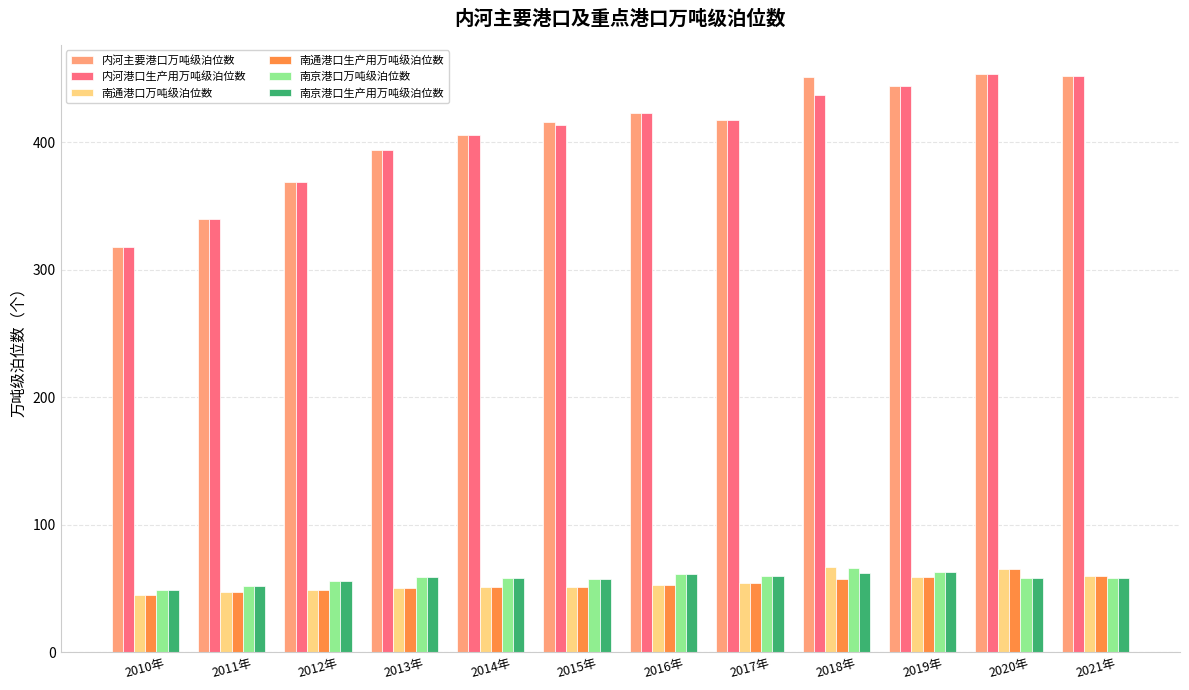

What are all the series names shown in the legend?

内河主要港口万吨级泊位数, 内河港口生产用万吨级泊位数, 南通港口万吨级泊位数, 南通港口生产用万吨级泊位数, 南京港口万吨级泊位数, 南京港口生产用万吨级泊位数